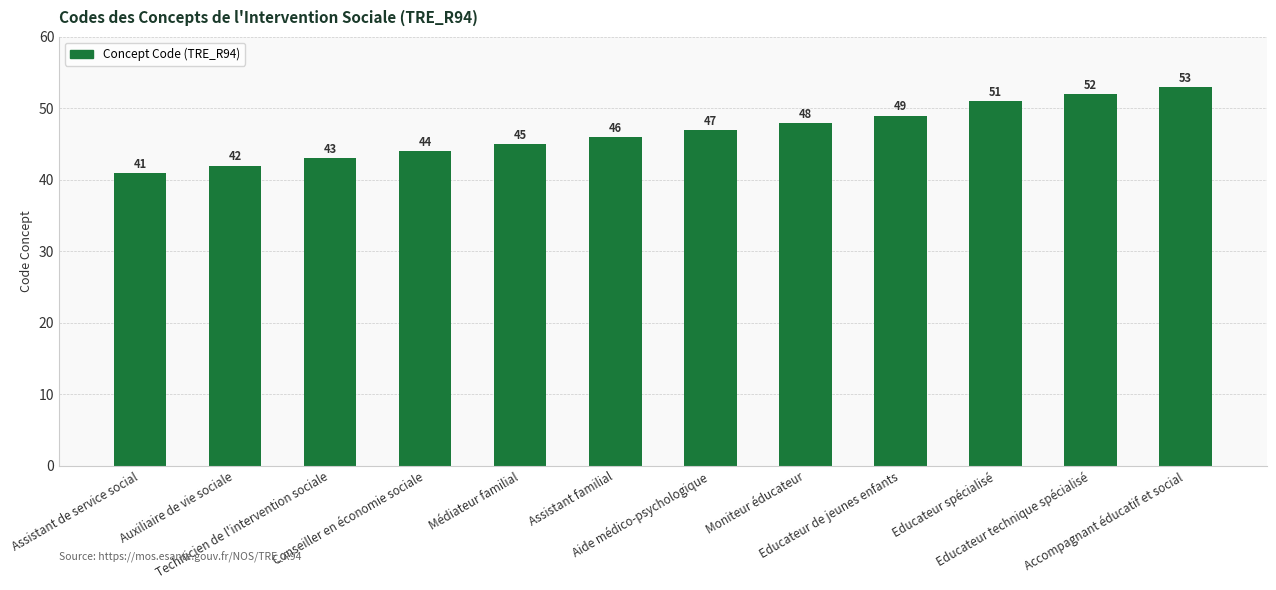

True or false: the data shows 47 at Aide médico-psychologique.

True